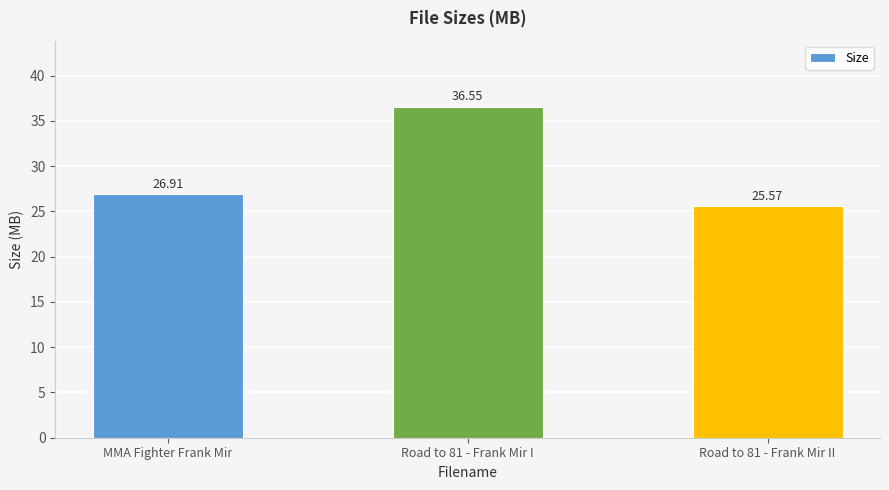

What is the sum of the values at Road to 81 - Frank Mir I and MMA Fighter Frank Mir?

63.5